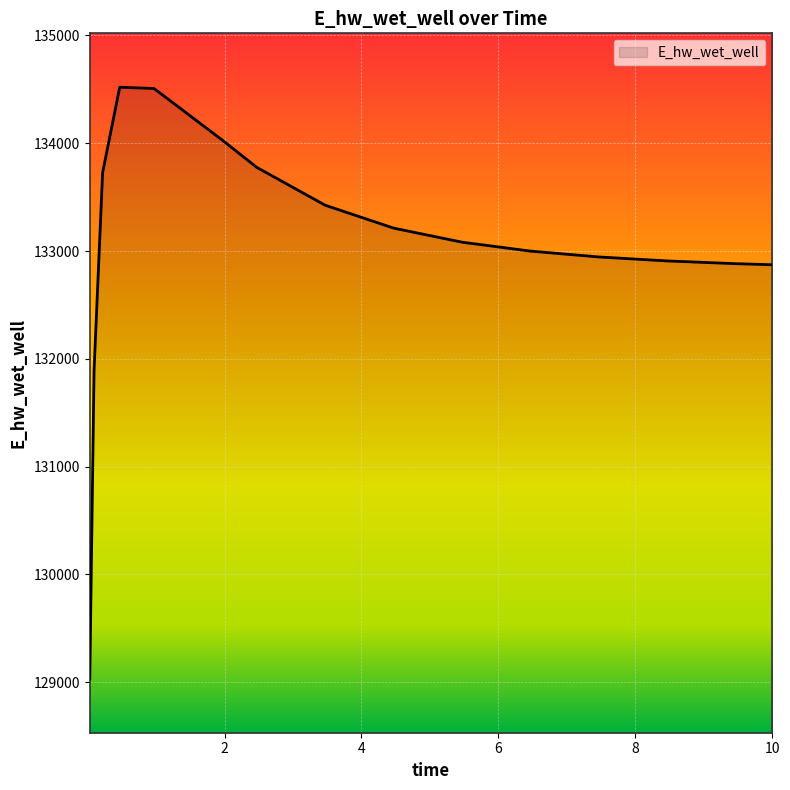

What is the smallest value displayed?

129030.1